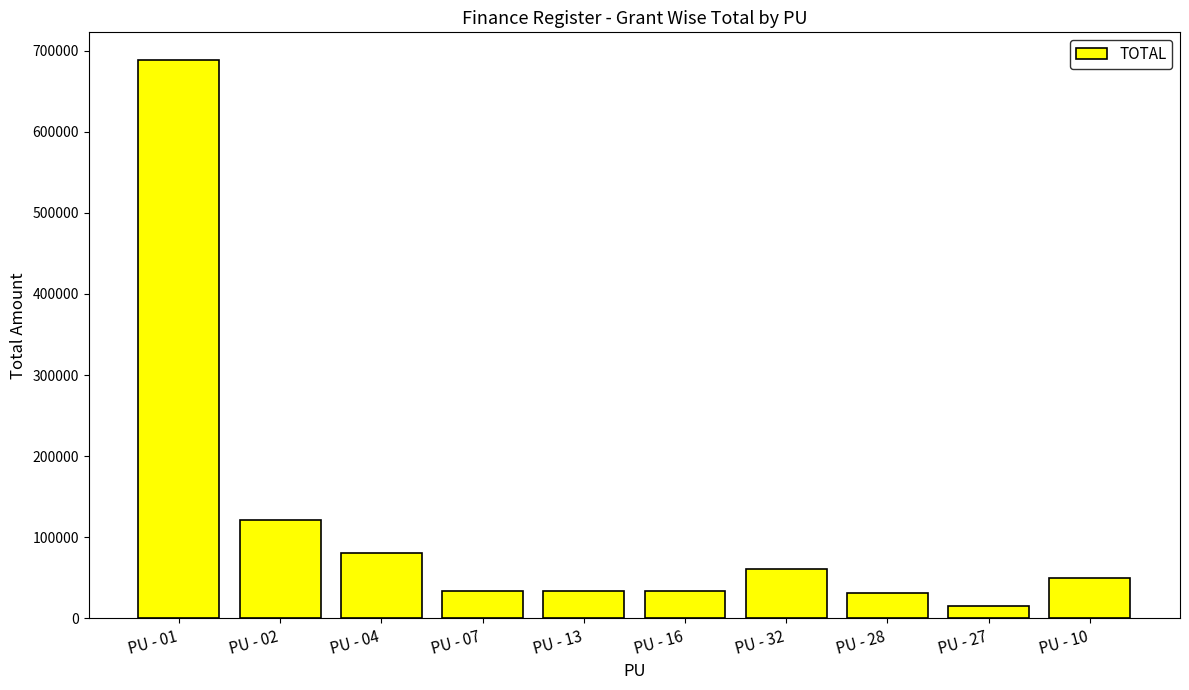

What value does the data have at PU - 01?

688011